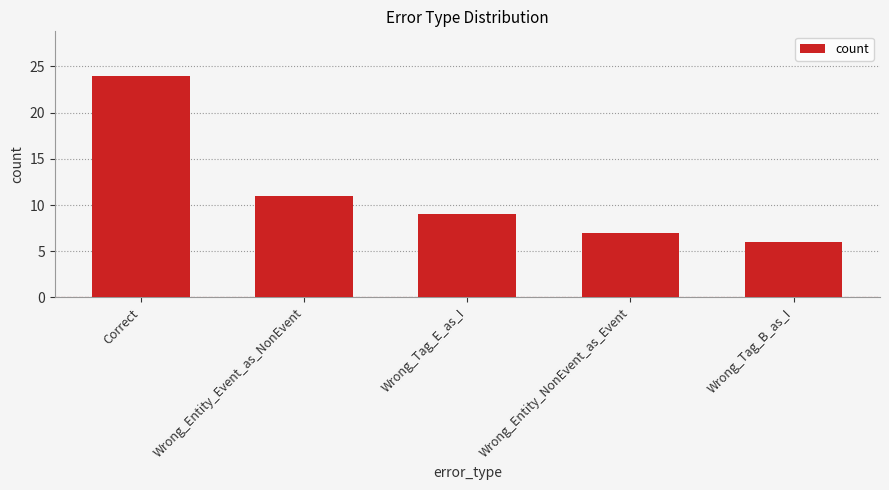

What is the sum of the values at Wrong_Tag_E_as_I and Wrong_Tag_B_as_I?

15